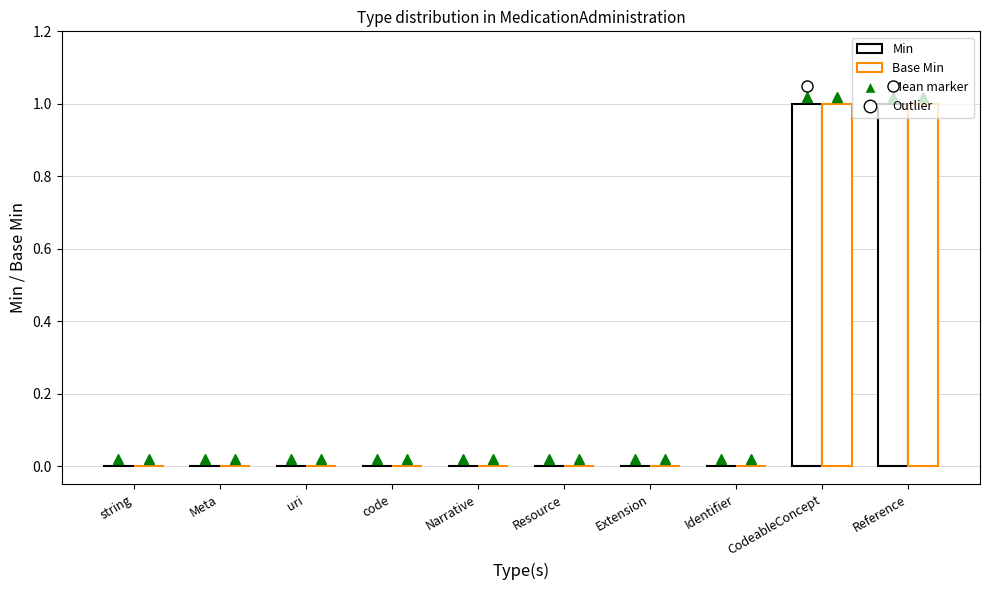

What is the label of the 8th bar from the left?

Identifier